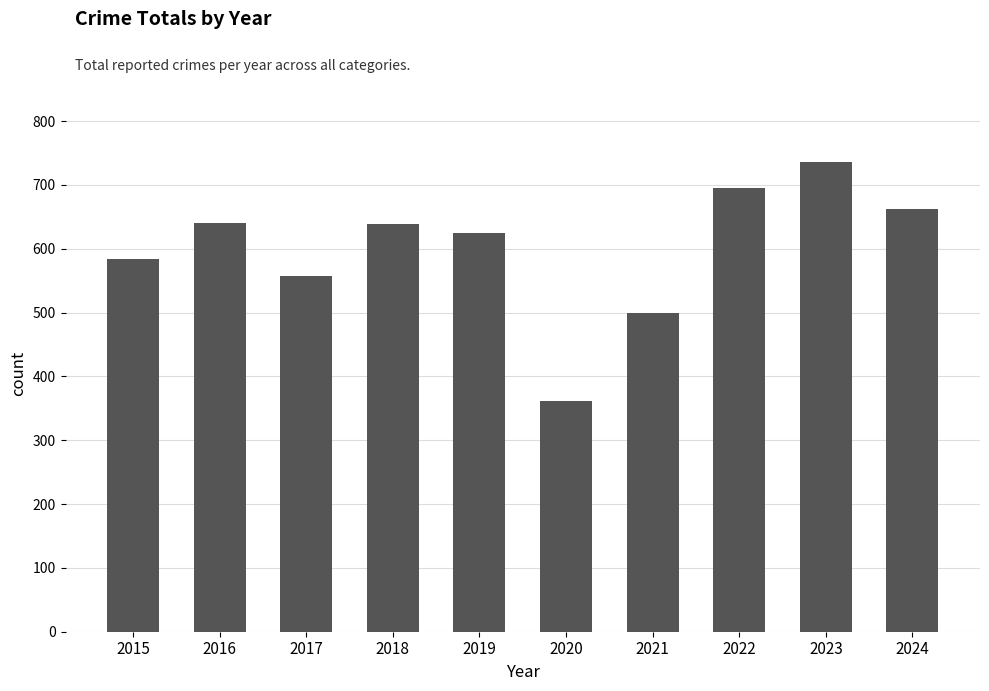

Approximately how many times larger is the value at 2017 compared to 2023?

0.8